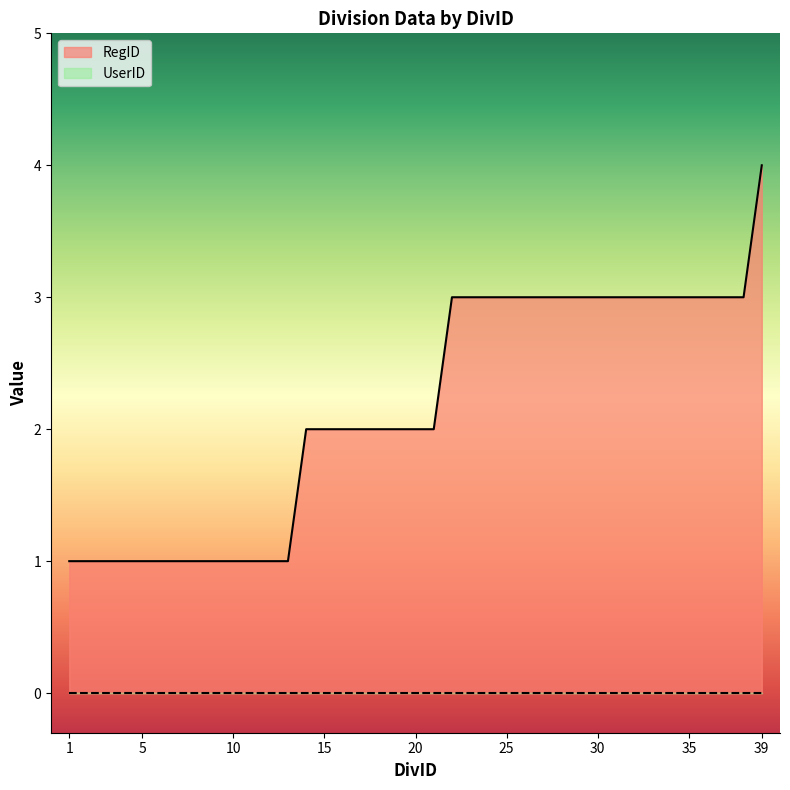

Does the chart display data point markers on the line(s)?

No